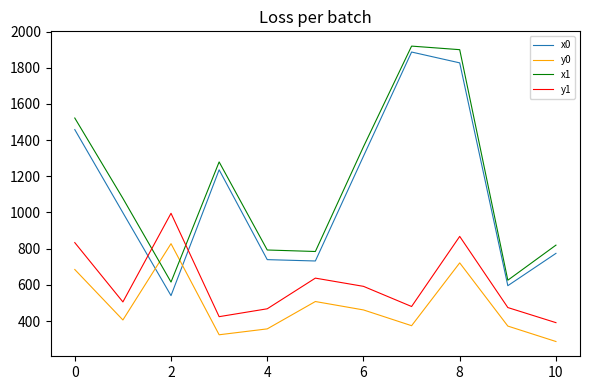

What is the difference between the maximum and minimum values in the x1 series?

1304.7